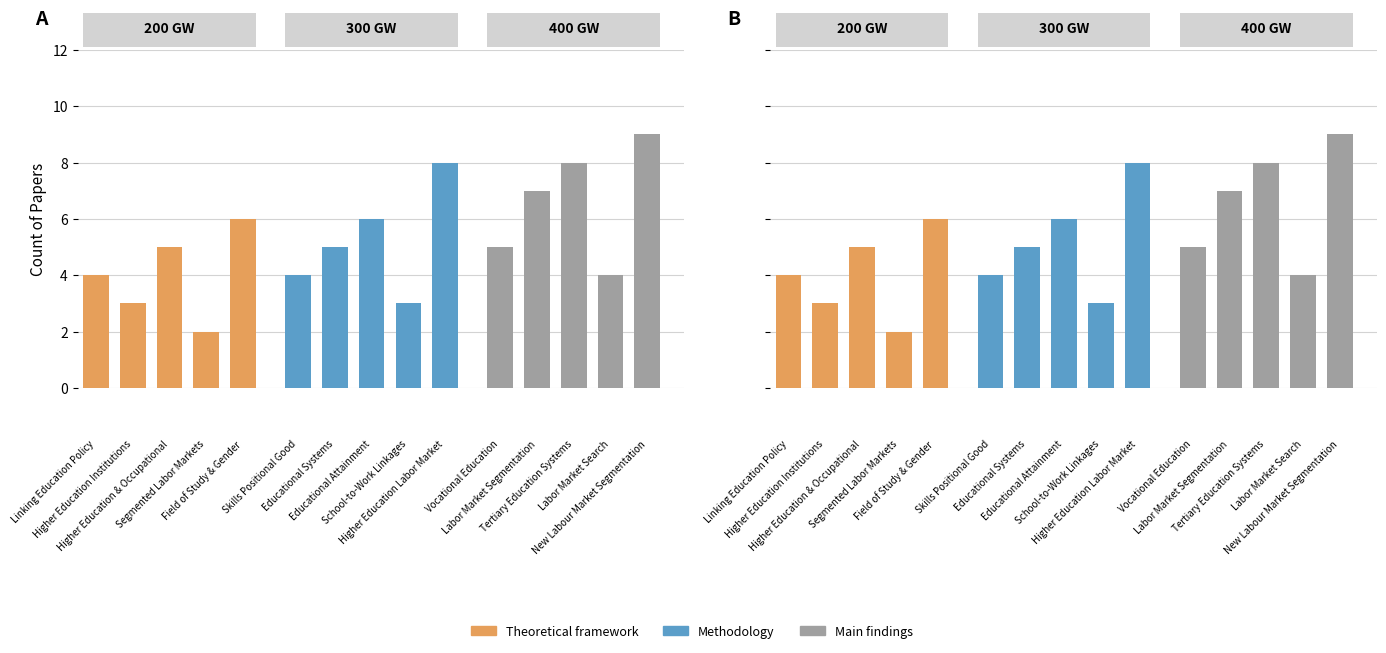

The 300 GW series shows 3 at 2. True or false?

False